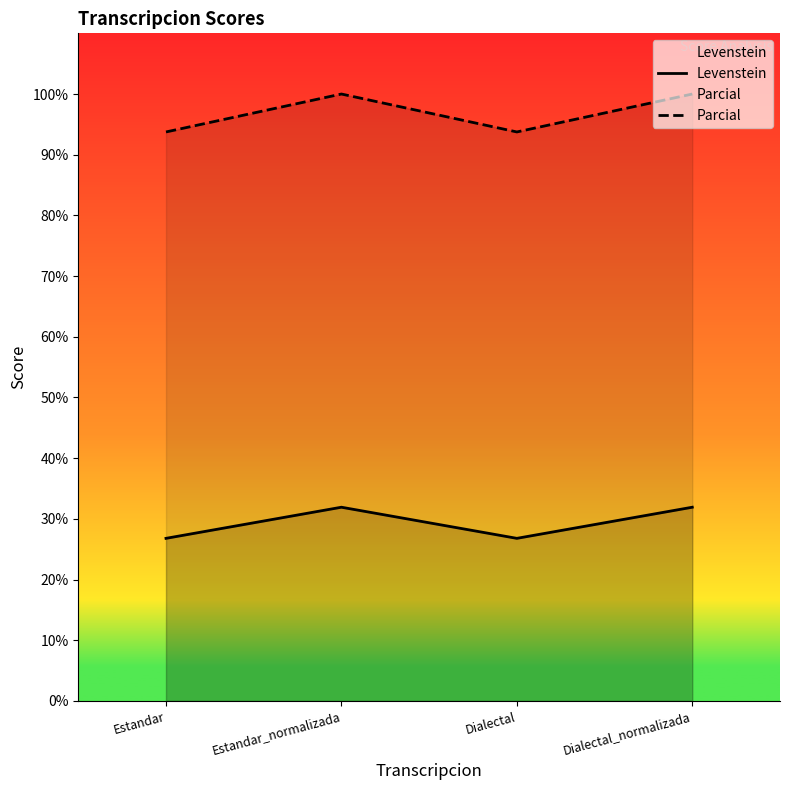

What is the sum of the Parcial values at Dialectal_normalizada and Estandar_normalizada?

200.0